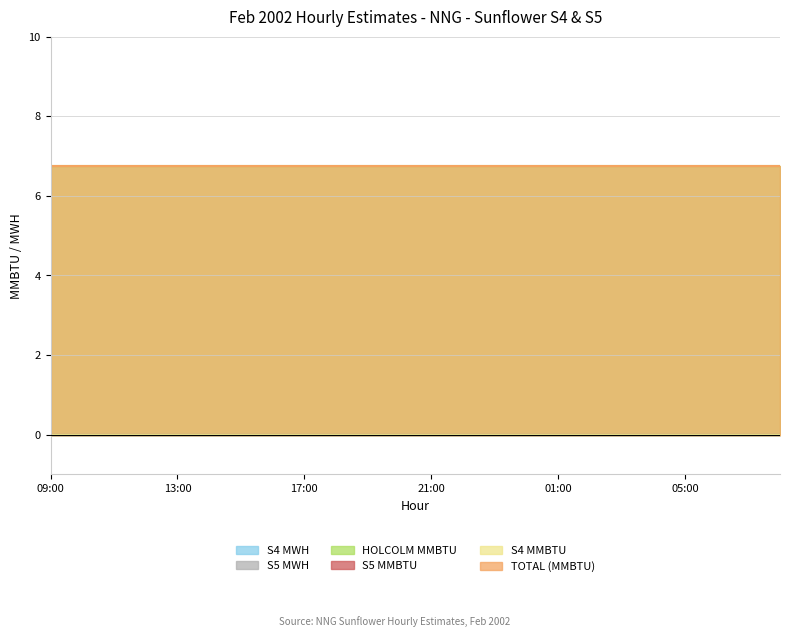

The value of HOLCOLM MMBTU at 05:00 is 3.3. True or false?

False